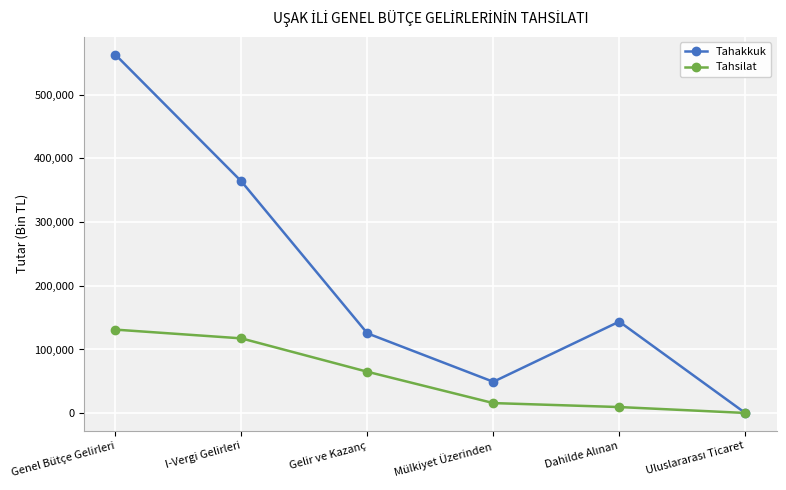

What is the difference between the second highest and minimum values in the Tahsilat series?

117047